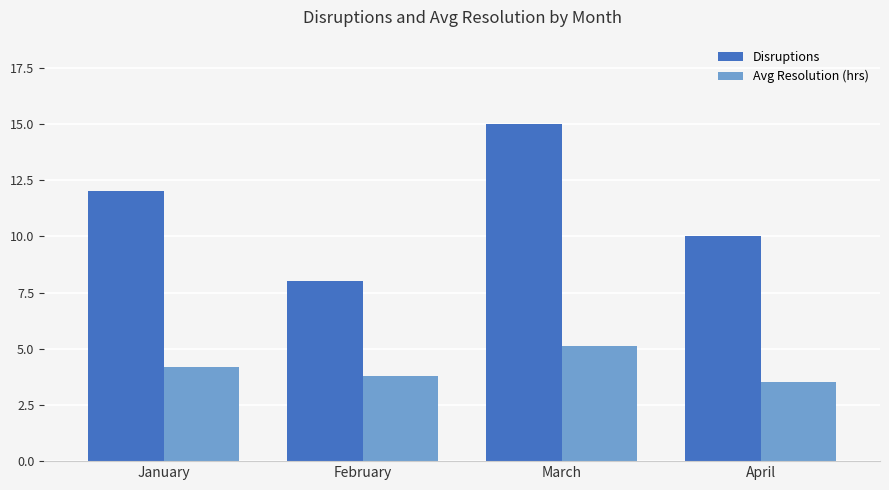

True or false: Avg Resolution (hrs) has a value of 6.4 at February.

False